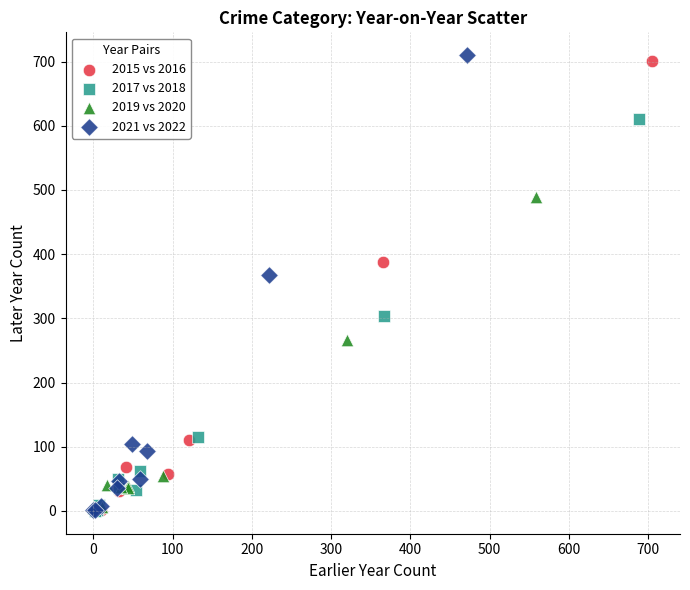

Which series has the largest Y range (max minus min)?

2021 vs 2022